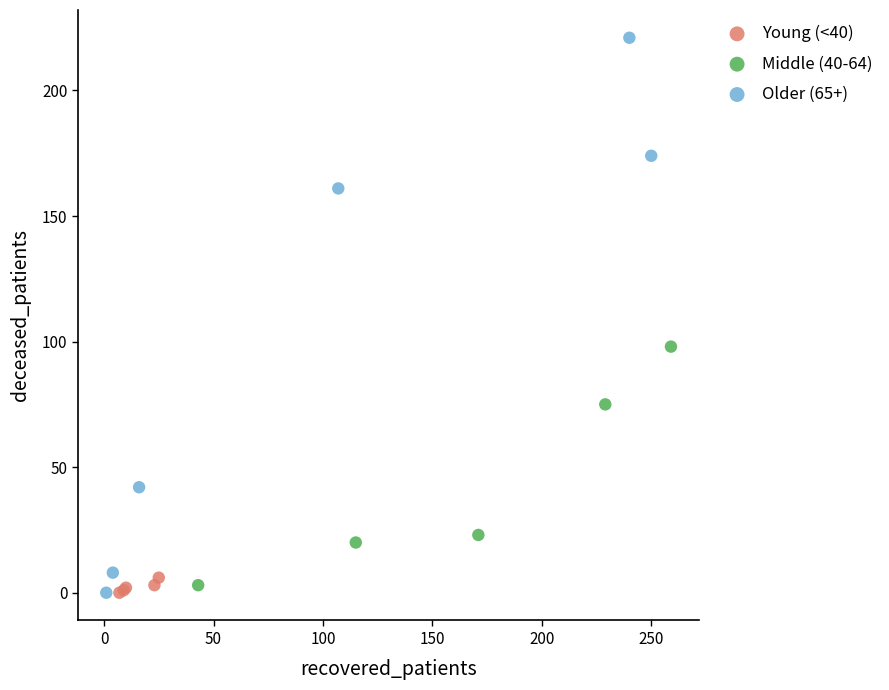

Which series contains the highest Y value?

Older (65+)